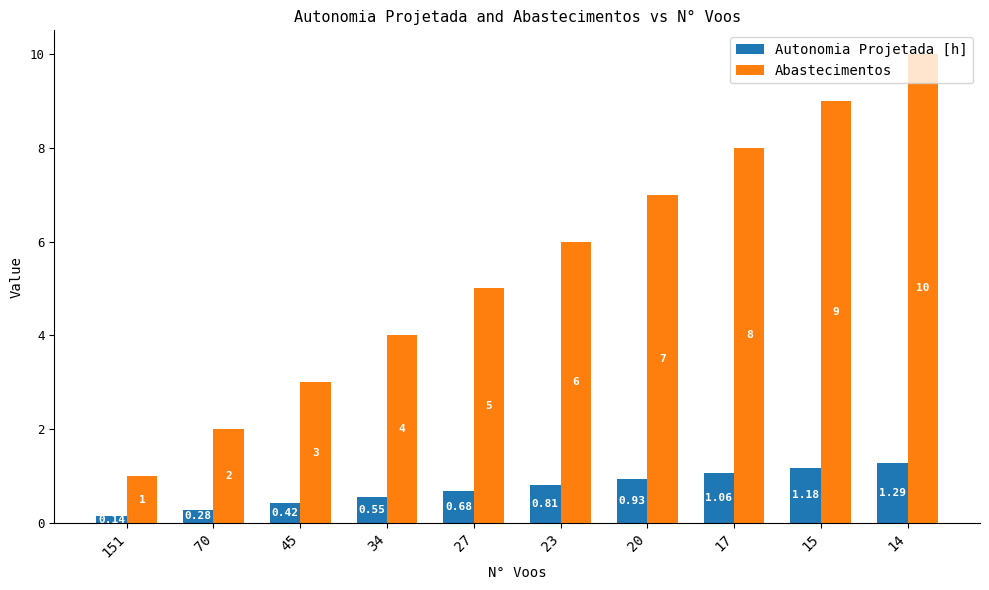

Is the value of Abastecimentos at 151 greater than the value of Autonomia Projetada [h] at 70?

Yes